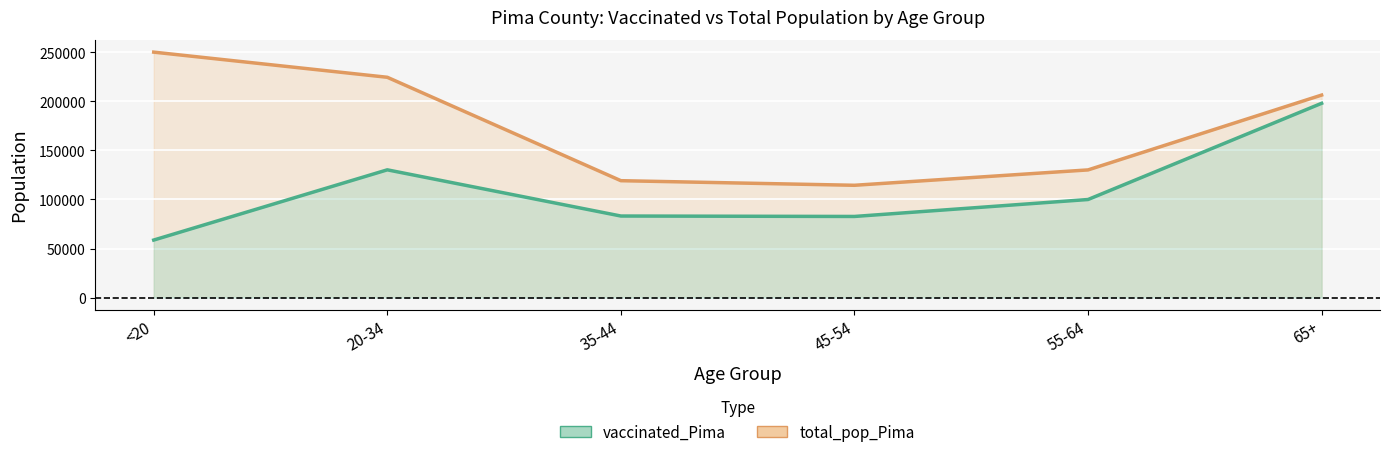

At which label does total_pop_Pima first exceed 206362?

<20